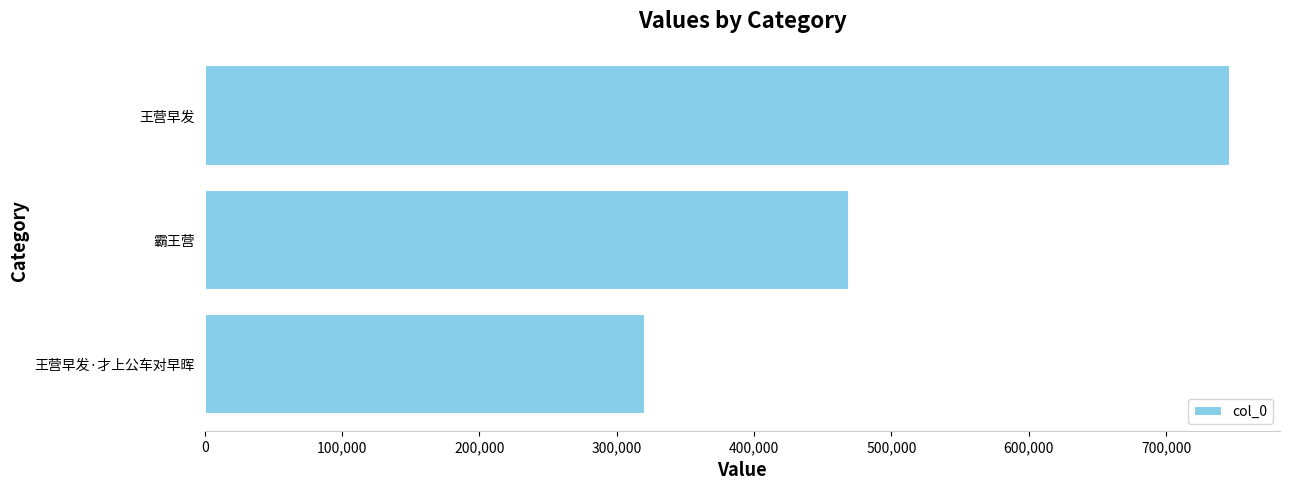

List the labels in order of value, smallest first.

王营早发·才上公车对早晖, 霸王营, 王营早发